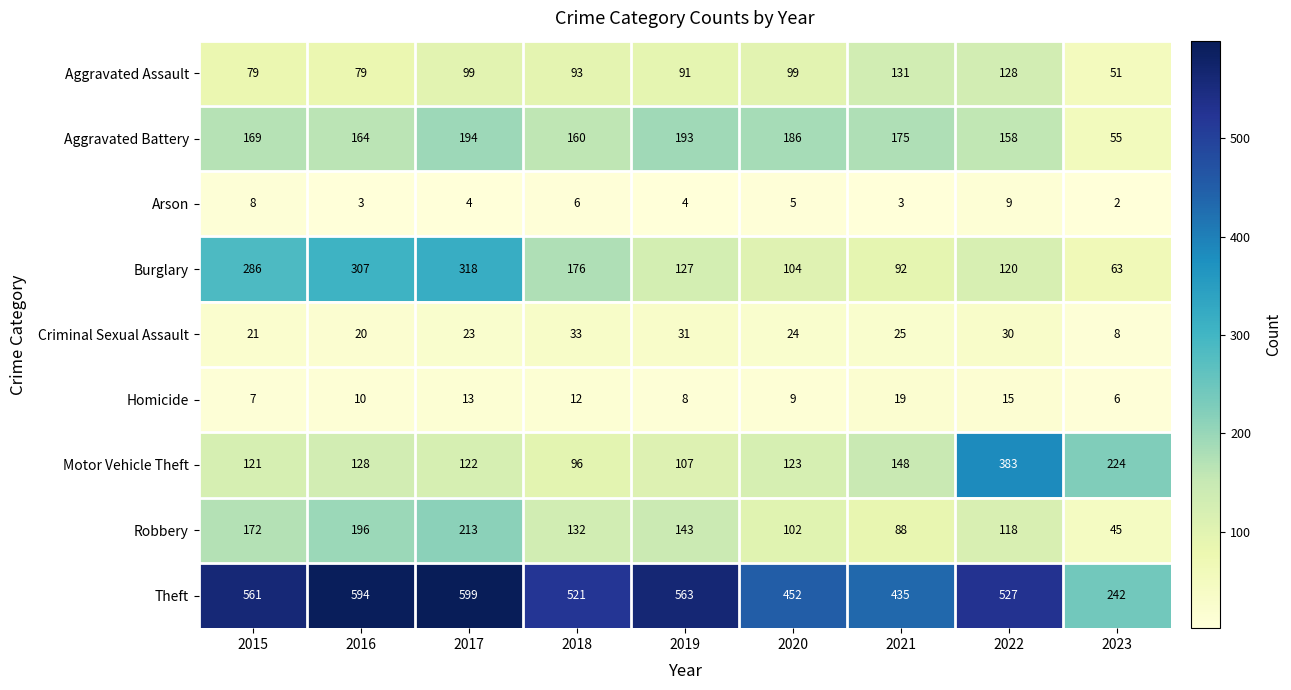

At which label does Arson first exceed 4?

2015